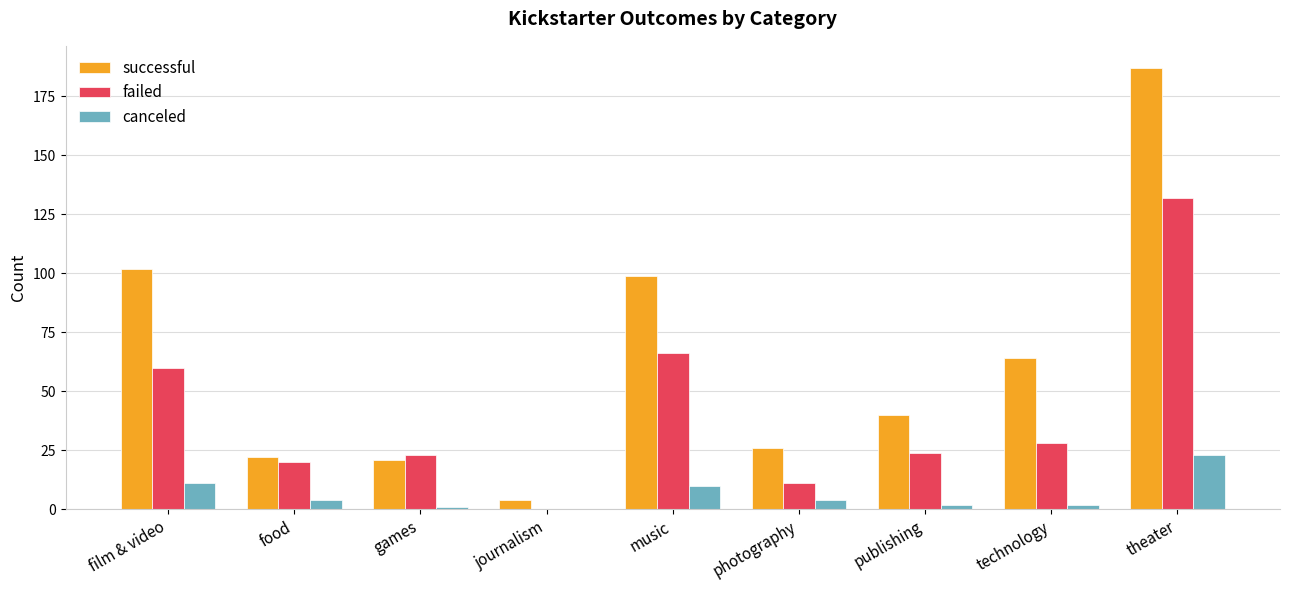

The successful series shows 152 at film & video. True or false?

False